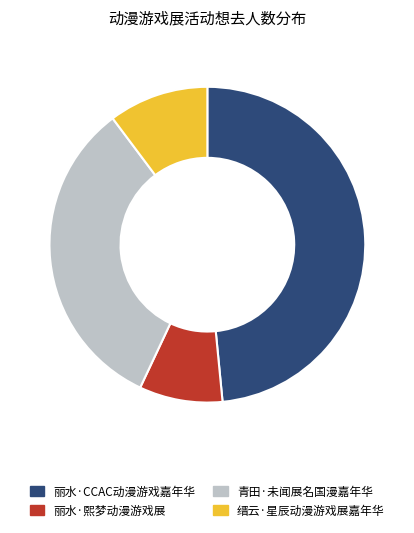

How many segments does this pie chart have?

4